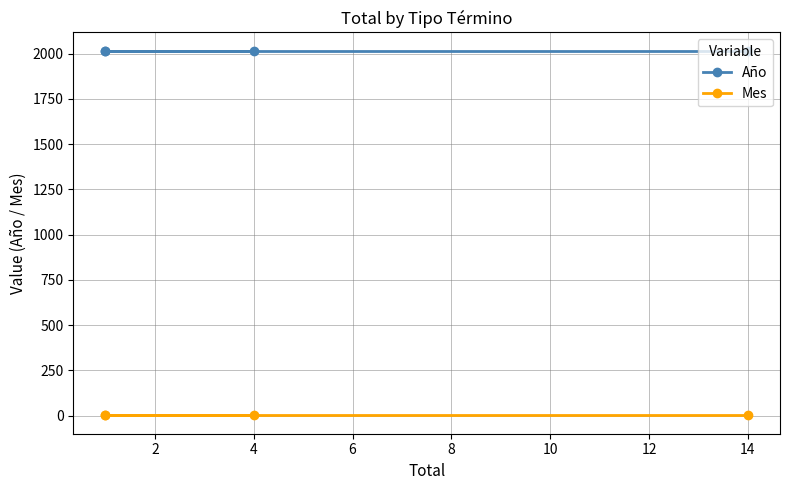

Reading right to left, extract all data points from this chart.

Año: 2017	2017	2017	2017
Mes: 1	1	1	1